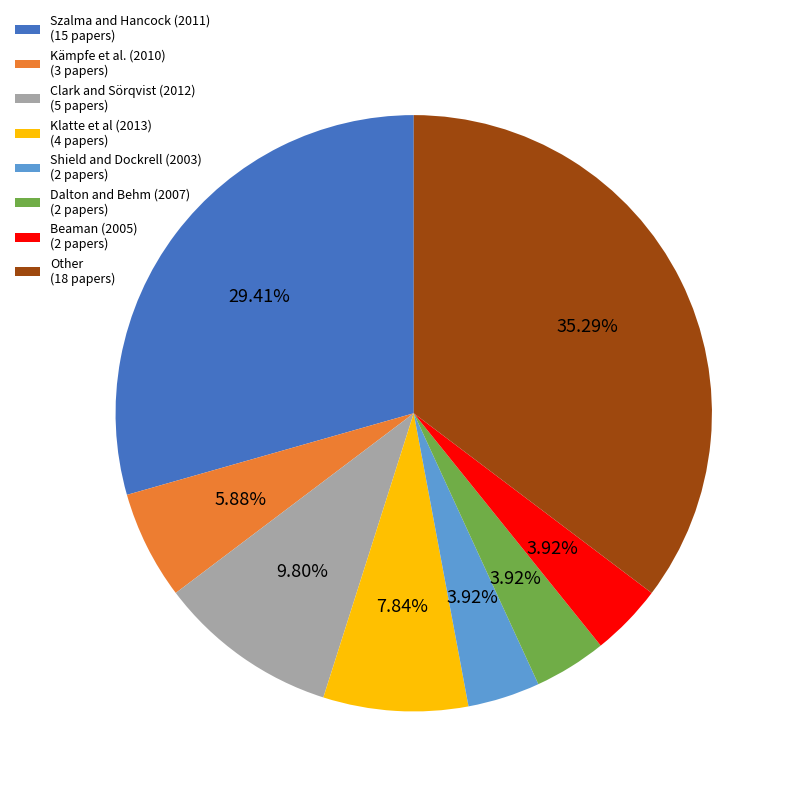

To the nearest percent, what is the combined percentage of Clark and Sörqvist (2012) and Shield and Dockrell (2003)?

14%